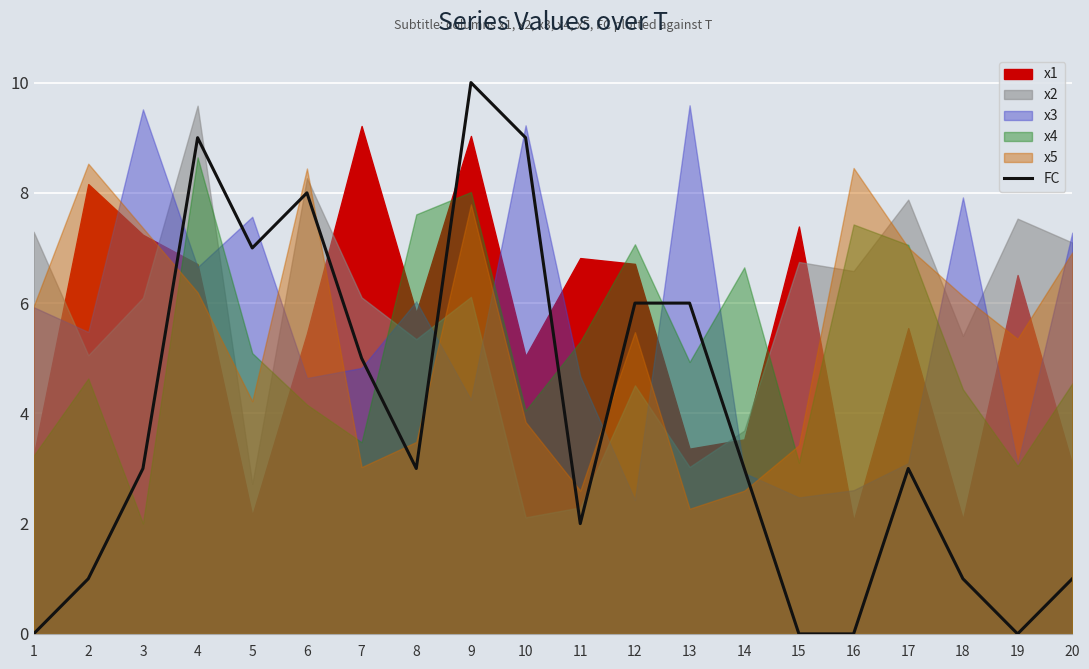

At which category does the chart reach its peak across all series?

9